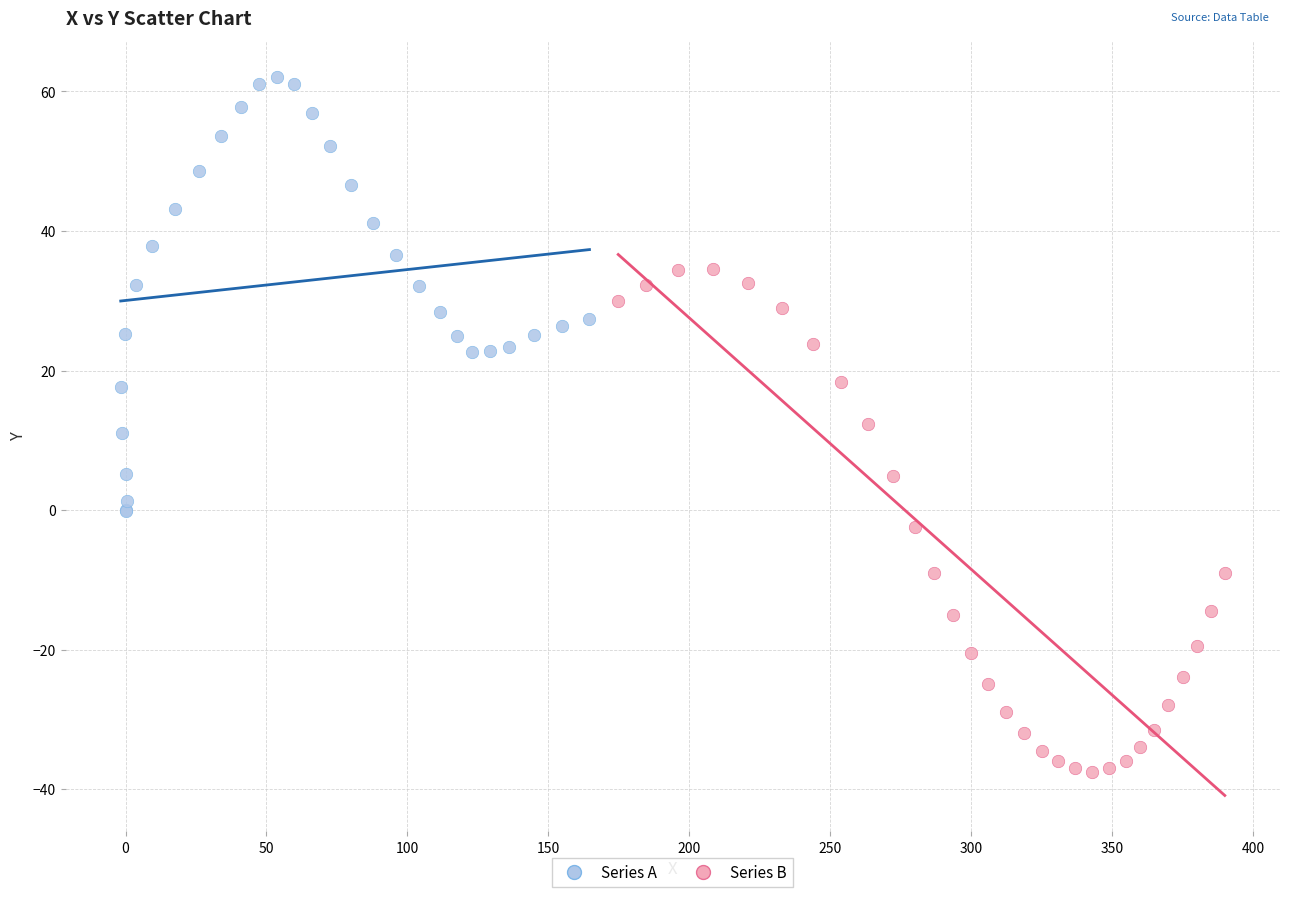

Which series reaches the minimum Y coordinate?

Series B